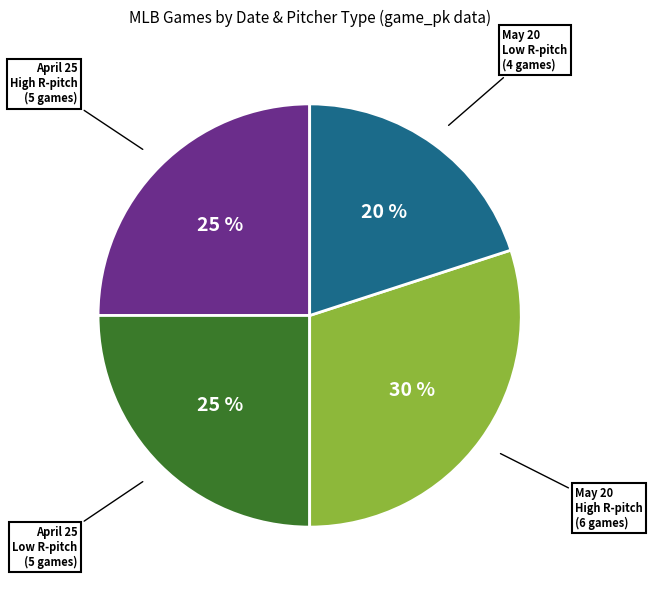

To the nearest percent, what is the difference between the largest and smallest slice percentages?

10%